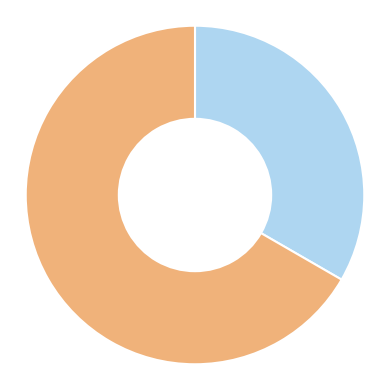

Count the number of slices in the pie.

2